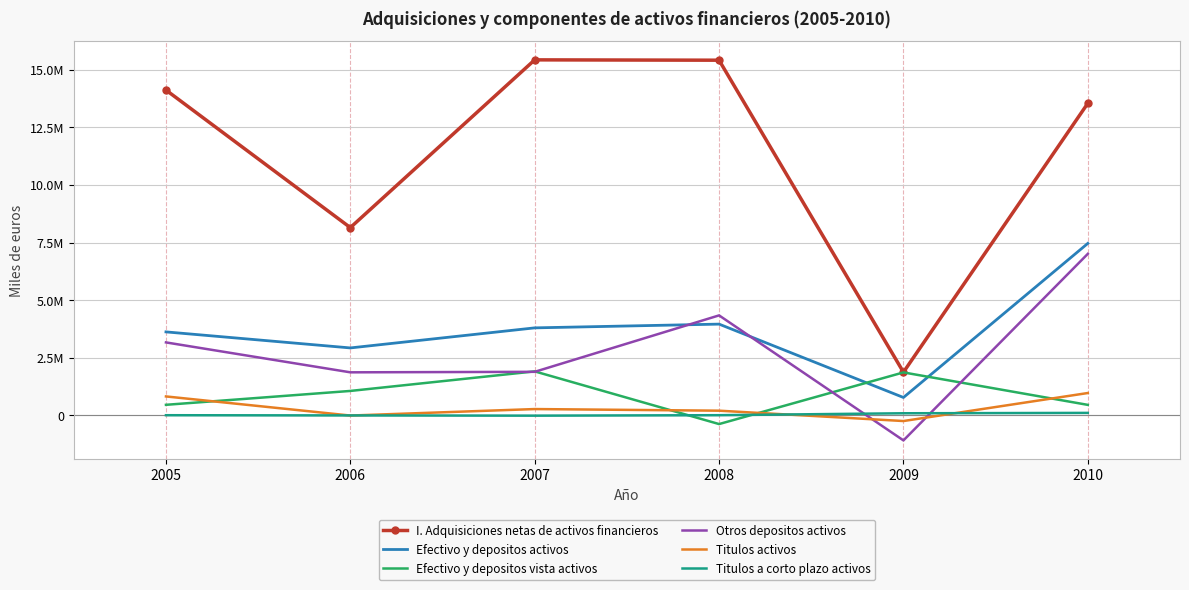

Where do Otros depositos activos and Titulos a corto plazo activos first cross each other?

2008 and 2009